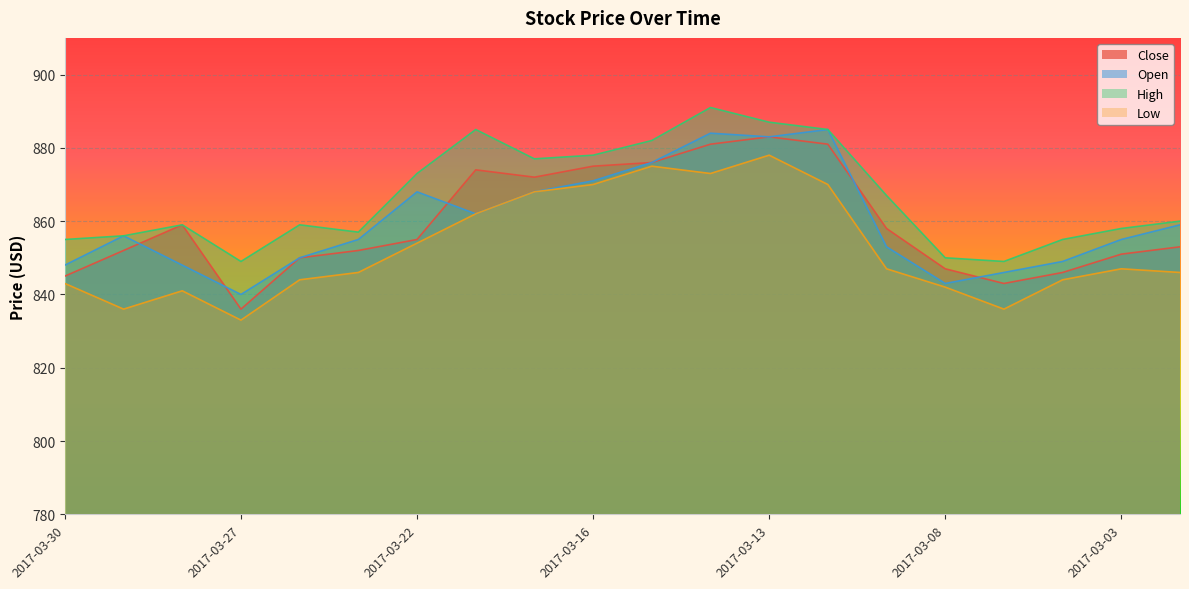

True or false: Close has a value of 852 at 2017-03-29.

True